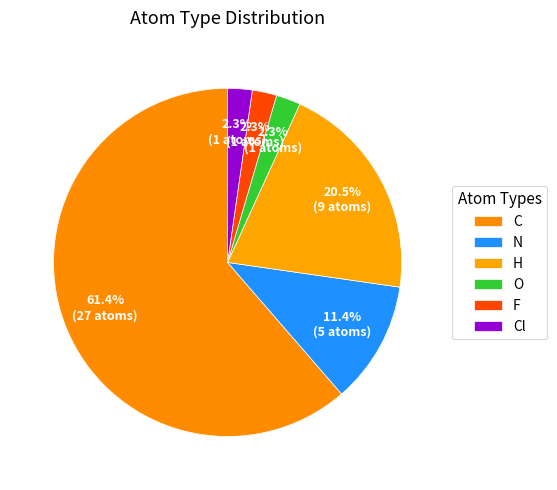

How many slices are in this pie chart?

6